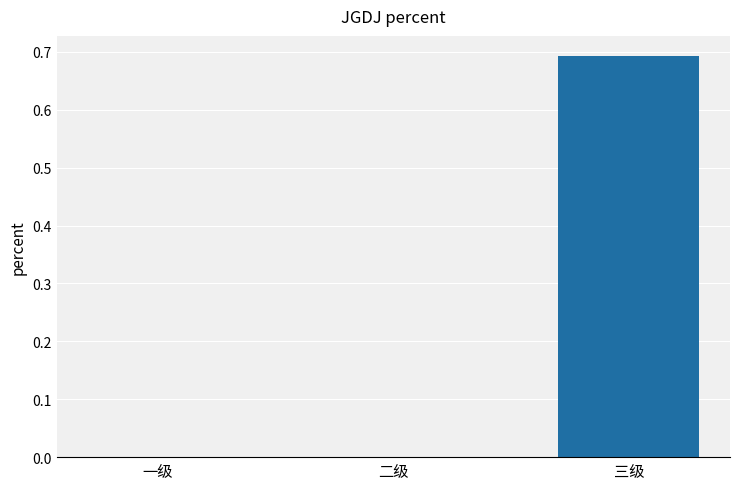

The value at 三级 is 1.2. True or false?

False